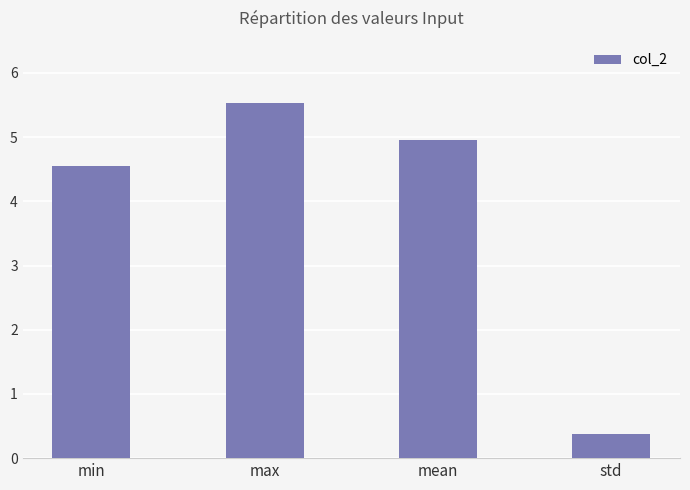

Is it true that the value at min is 7.2?

False